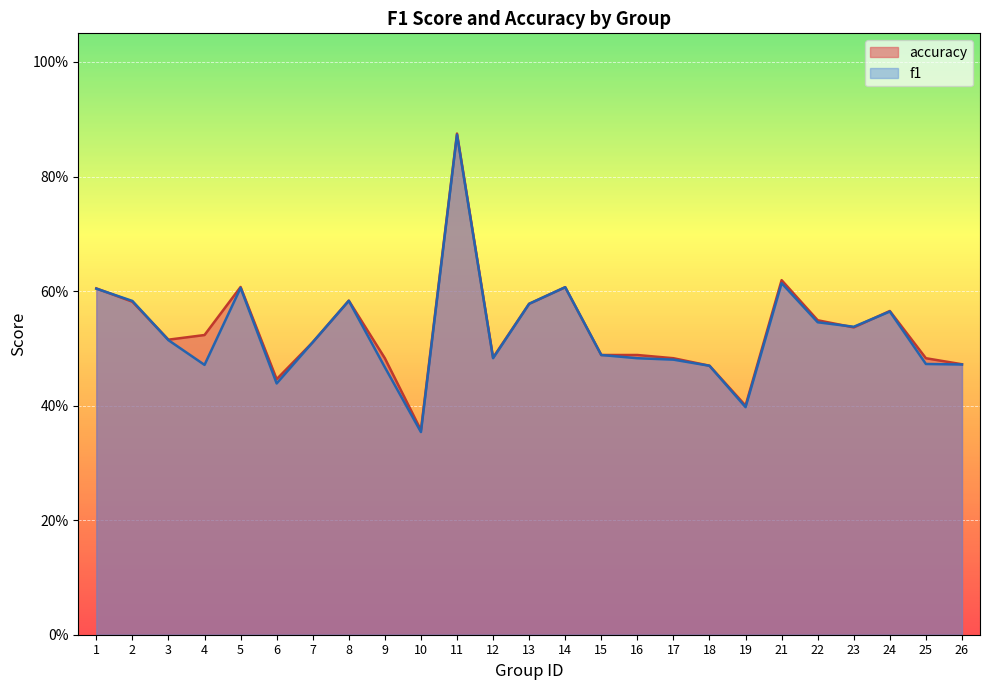

Which series has the largest range (max minus min)?

f1